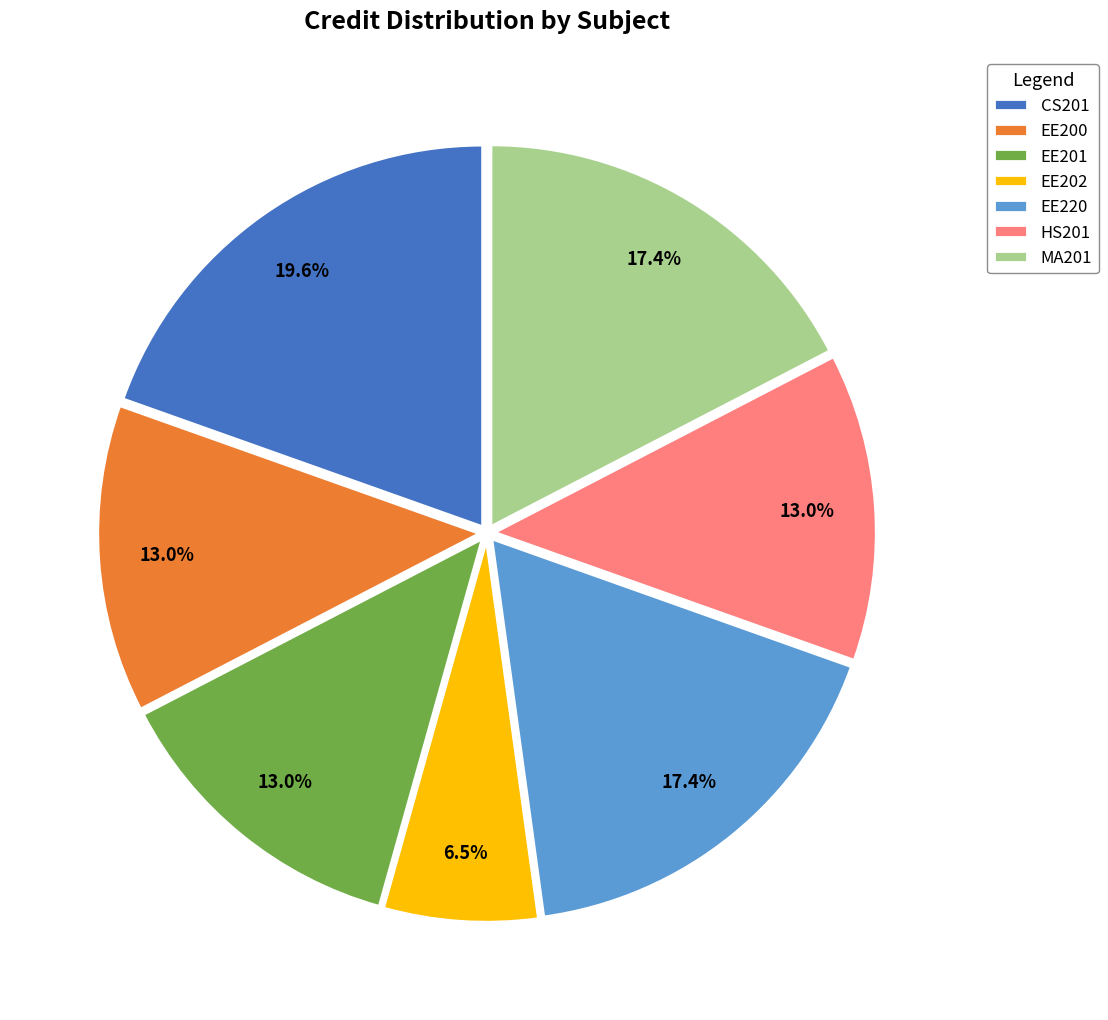

Approximately how many times larger is the value at EE200 compared to CS201?

0.7